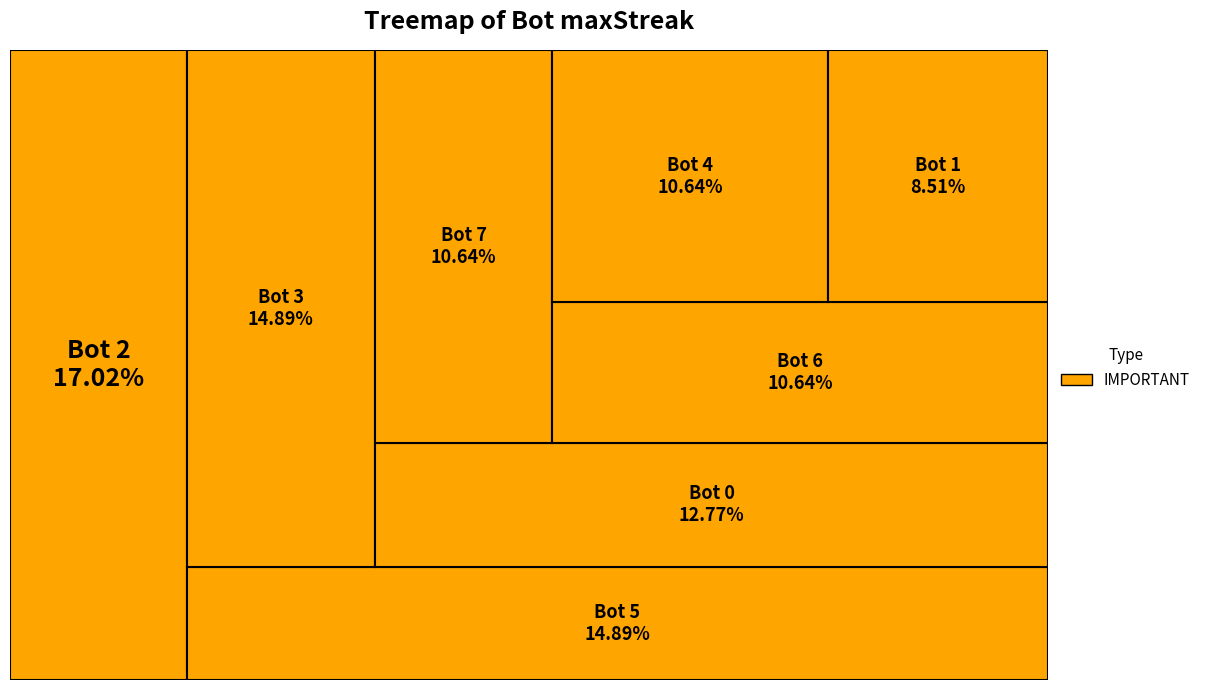

Does any single category account for the majority?

No